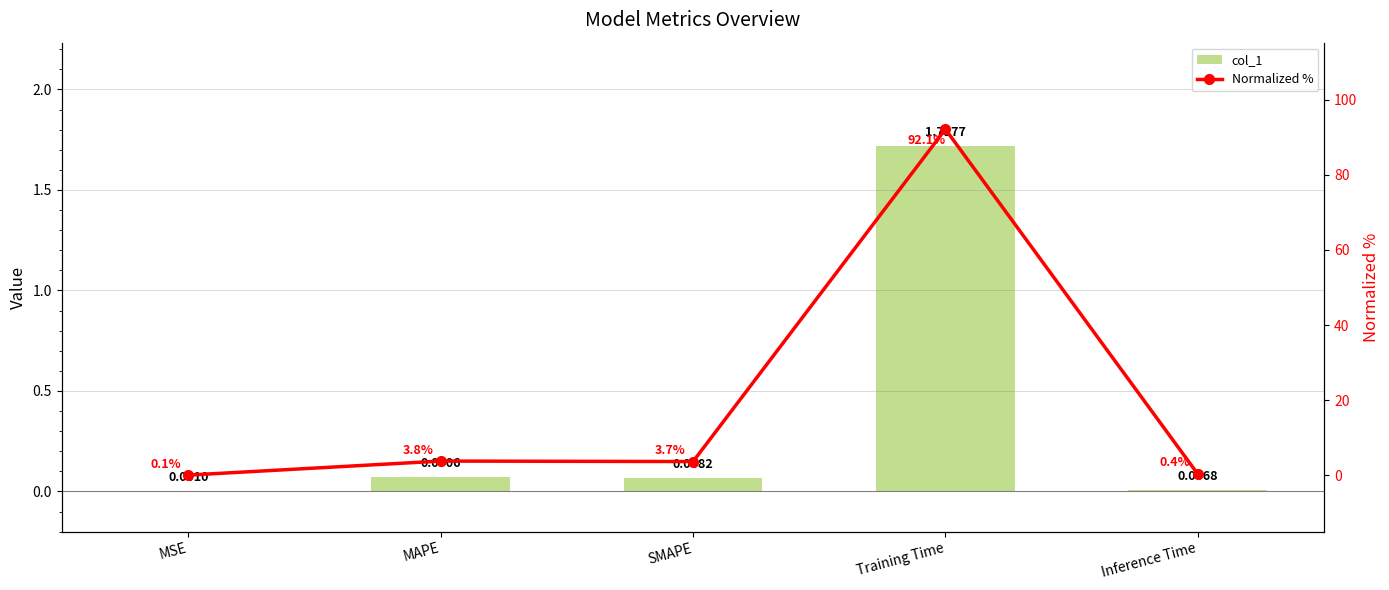

True or false: col_1 has a value of 0.0 at MSE.

True